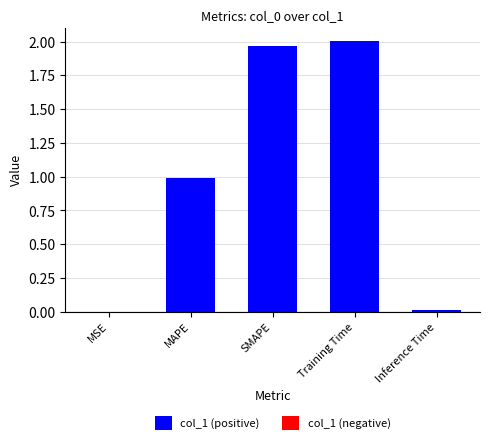

The value at SMAPE is 2.0. True or false?

True